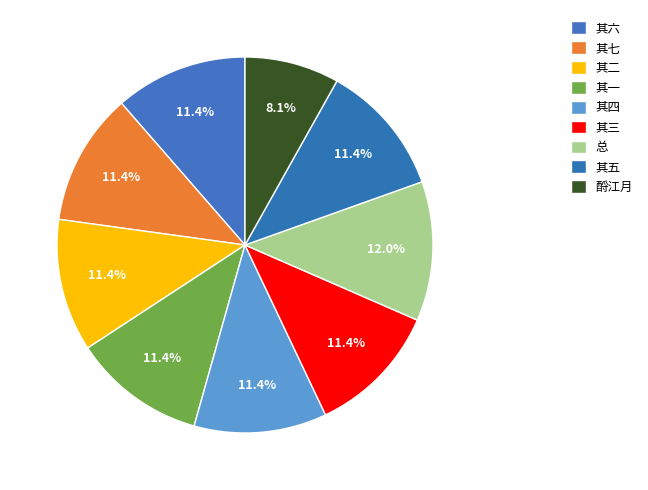

Count the number of slices in the pie.

9